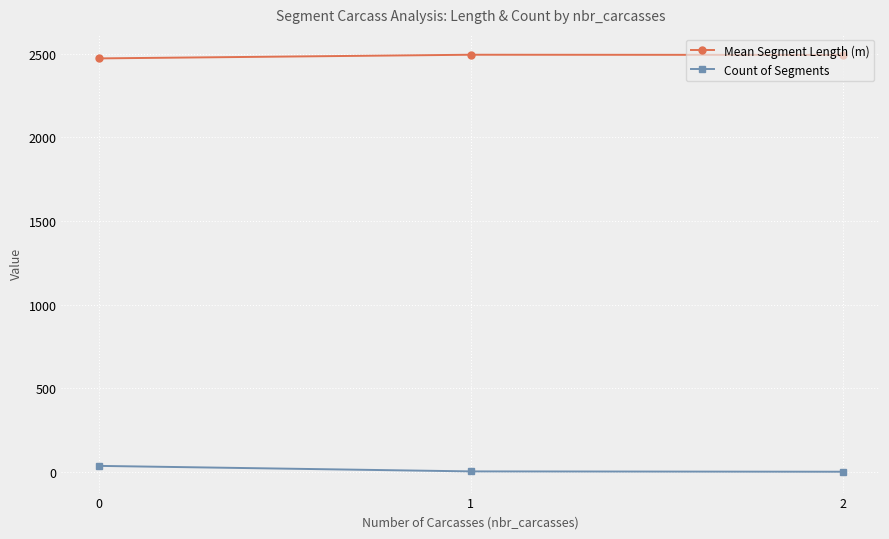

Rank the series by their average value, from lowest to highest.

Count of Segments, Mean Segment Length (m)